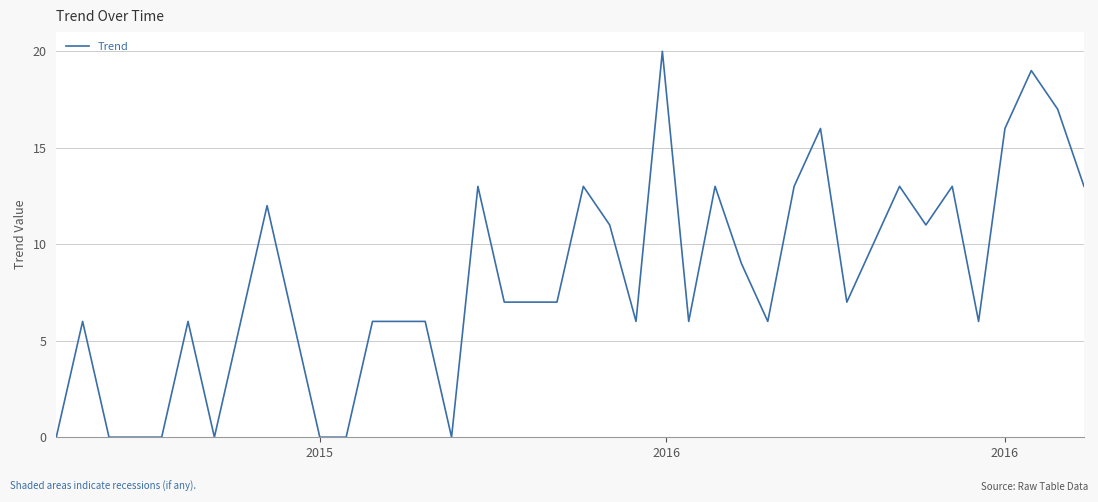

What is the greatest value displayed?

20